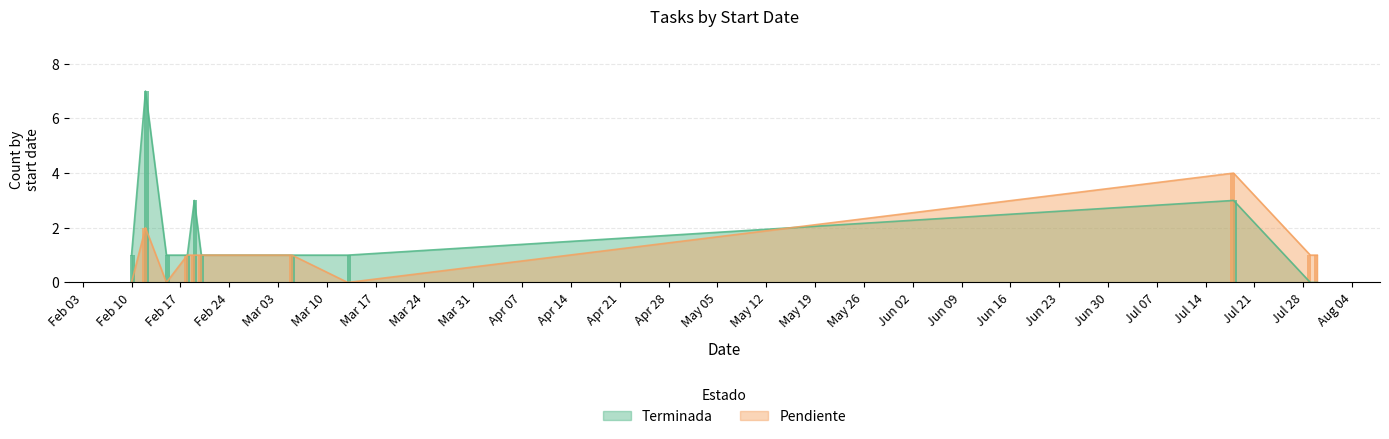

Rank the series by their average value, from lowest to highest.

Pendiente, Terminada